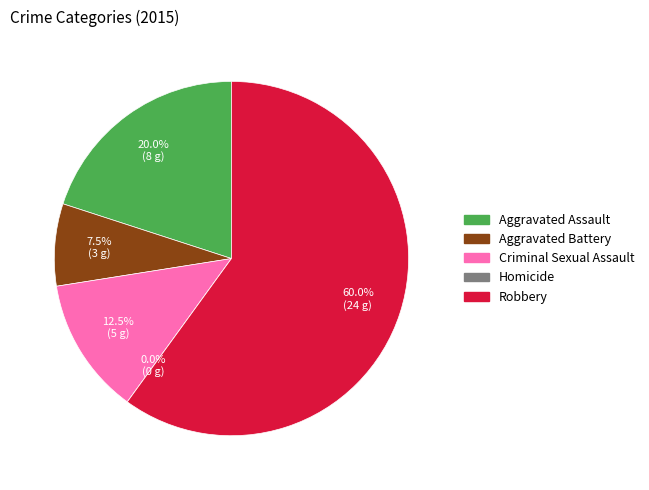

Count the number of slices in the pie.

5